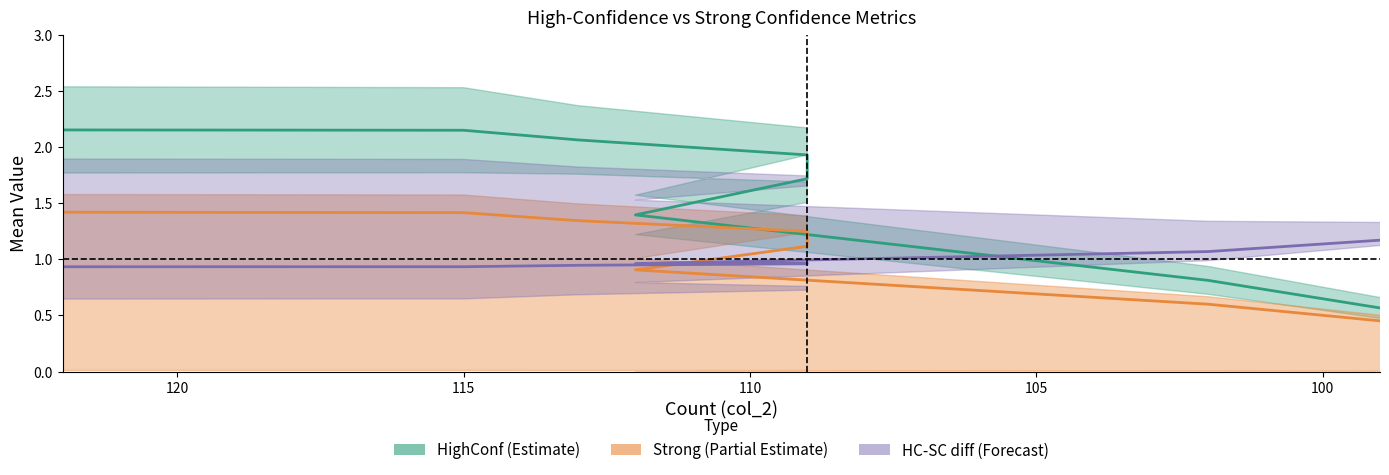

True or false: HighConf center has more than 2 points higher than both neighbors.

False